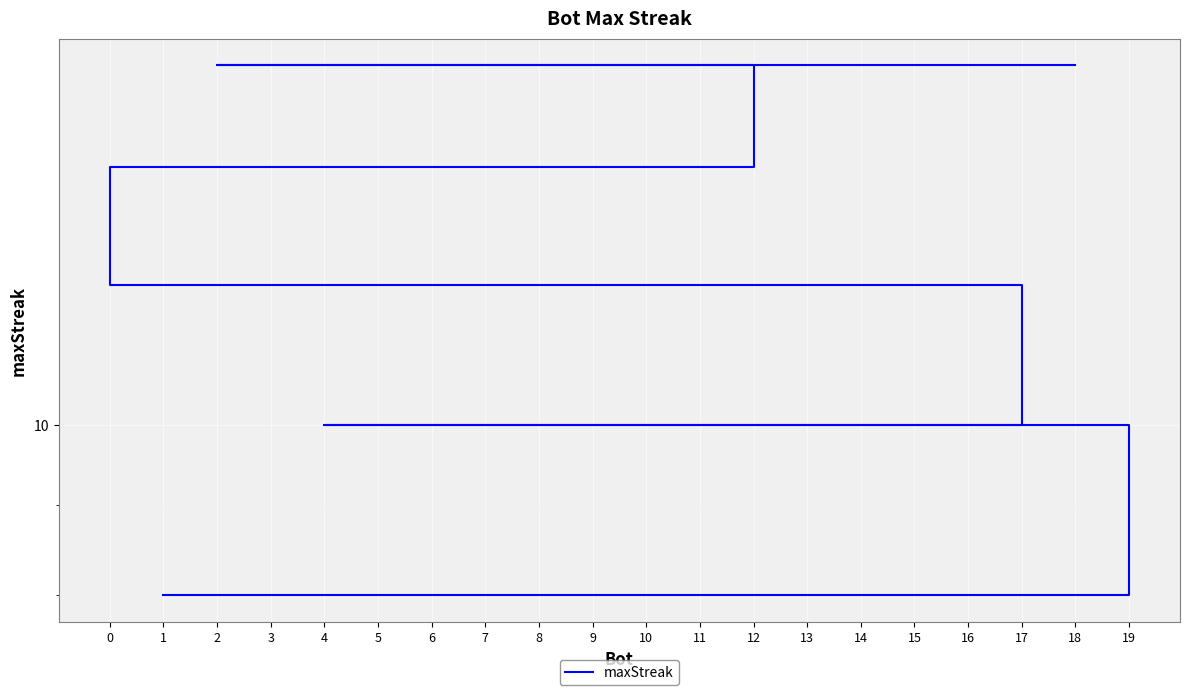

Reading right to left, transcribe all the data shown in this chart.

1=8	8=8	14=8	16=8	19=8	4=10	6=10	7=10	9=10	11=10	13=10	17=10	0=12	3=14	5=14	12=14	2=16	10=16	15=16	18=16